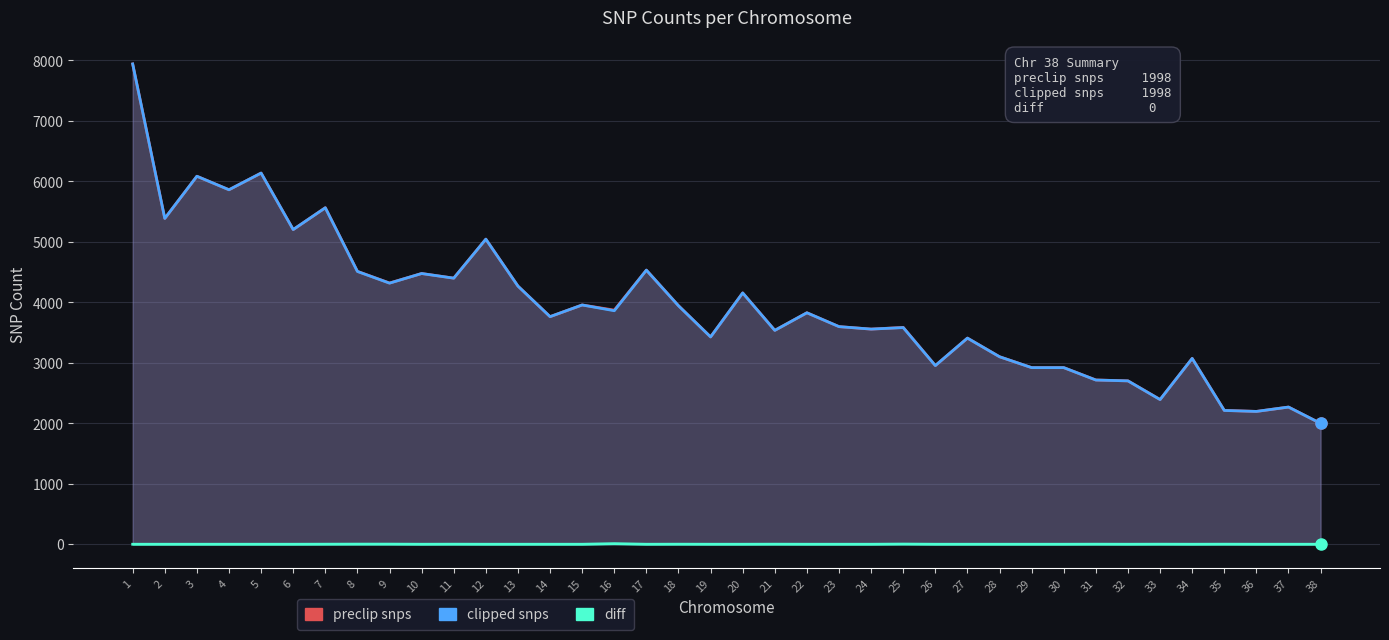

Is it true that diff equals -3 at 20?

False